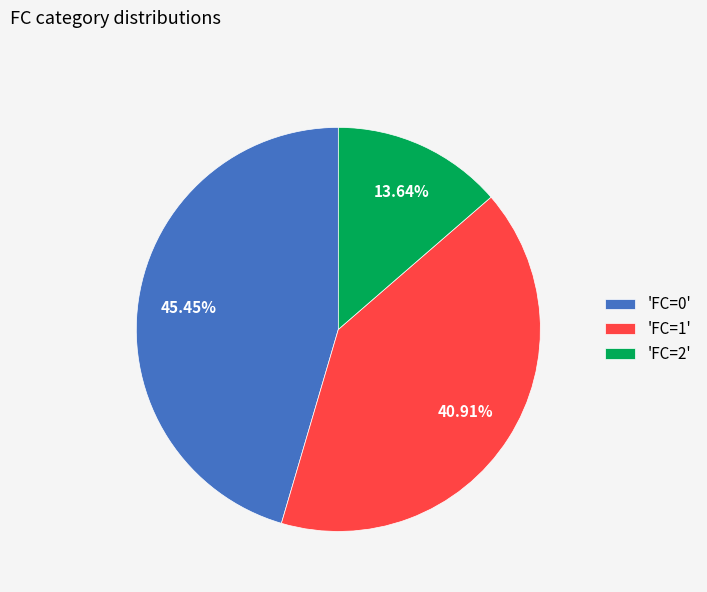

Do 'FC=0' and 'FC=1' together represent more than half of the pie?

Yes